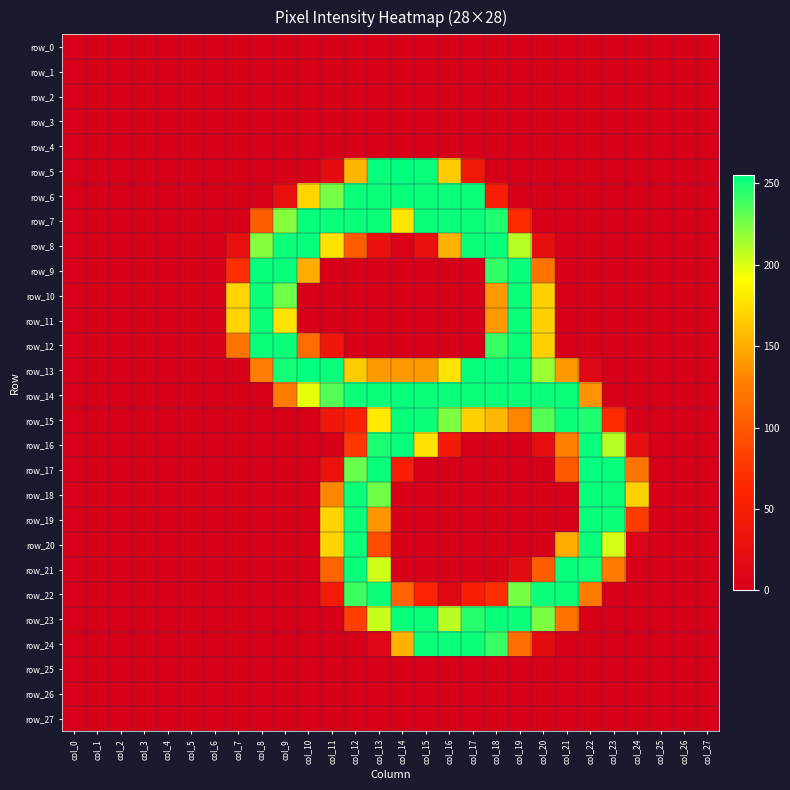

List the series in order of their peak value, lowest first.

row_0, row_1, row_2, row_3, row_4, row_25, row_26, row_27, row_10, row_11, row_12, row_22, row_24, row_6, row_7, row_8, row_9, row_14, row_15, row_16, row_18, row_19, row_20, row_21, row_23, row_13, row_17, row_5